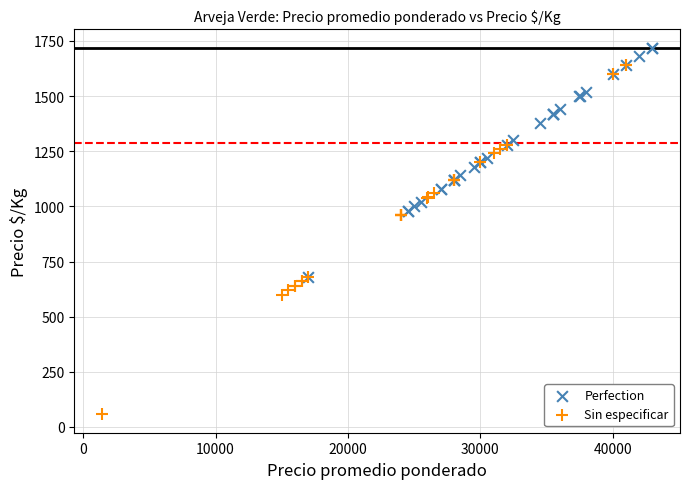

Which series has the largest Y range (max minus min)?

Sin especificar